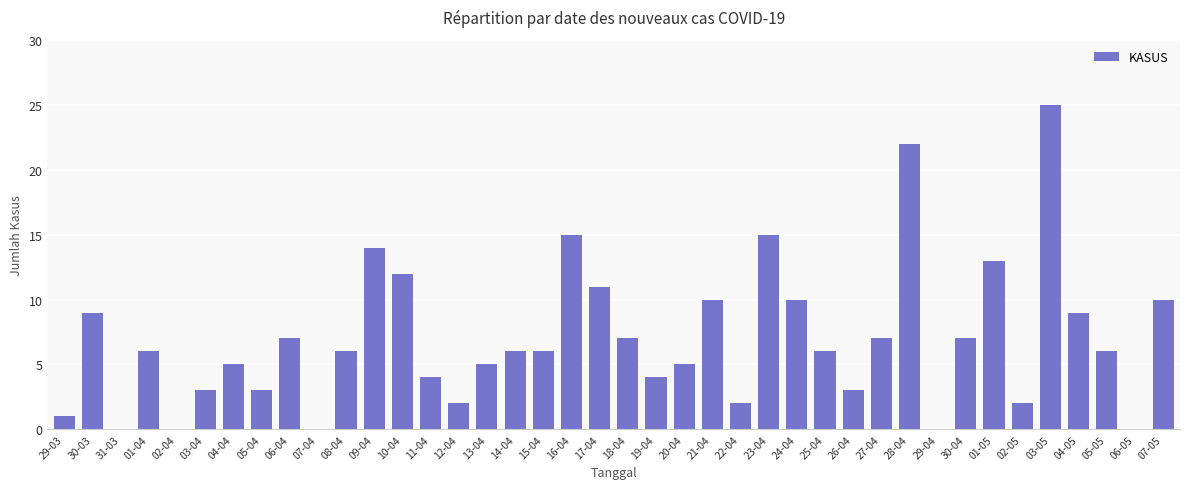

How many categories are shown in the chart?

40